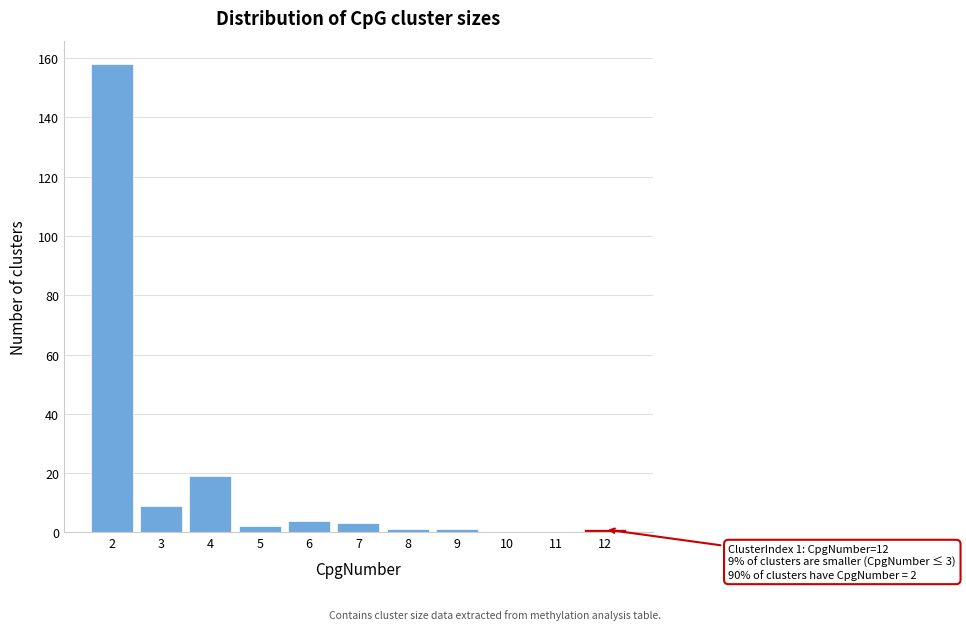

Reading left to right, transcribe all the data shown in this chart.

2=158	3=9	4=19	5=2	6=4	7=3	8=1	9=1	10=0	11=0	12=1